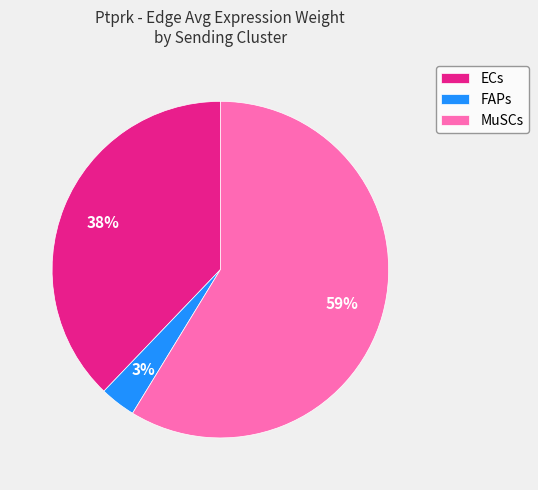

Which category has the smallest portion of the pie?

FAPs